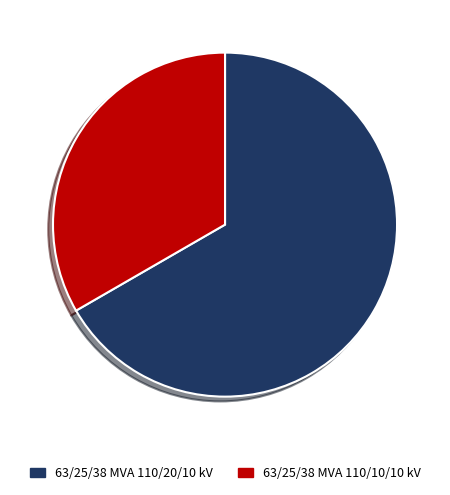

How many segments does this pie chart have?

2